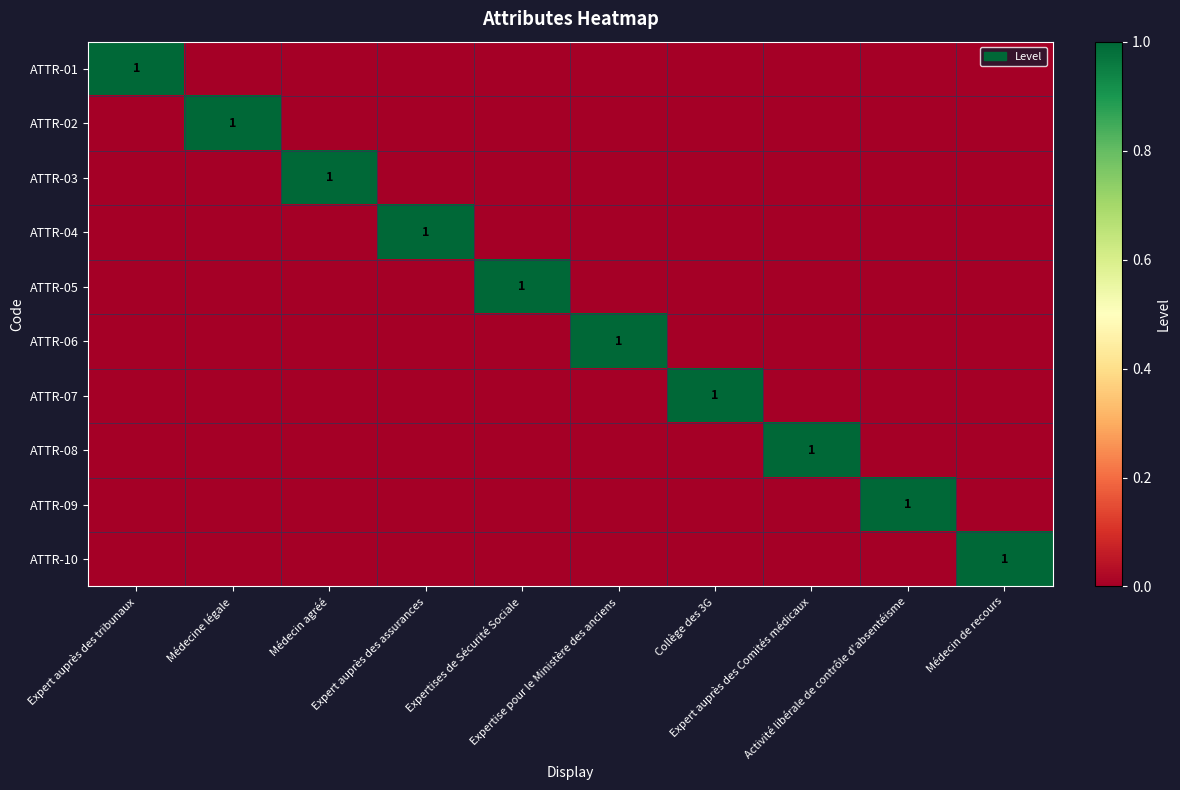

Count the ATTR-06 values in the range 0 to 1.

10